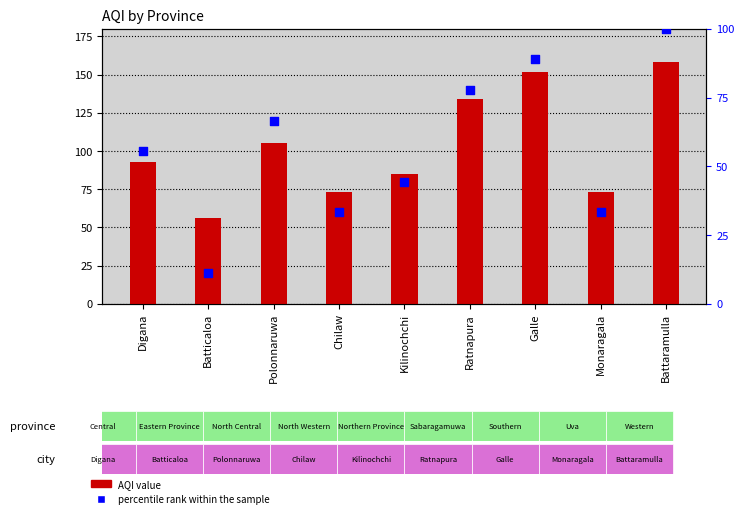

Is the value of percentile rank within the sample at Galle greater than the value of AQI value at Chilaw?

Yes